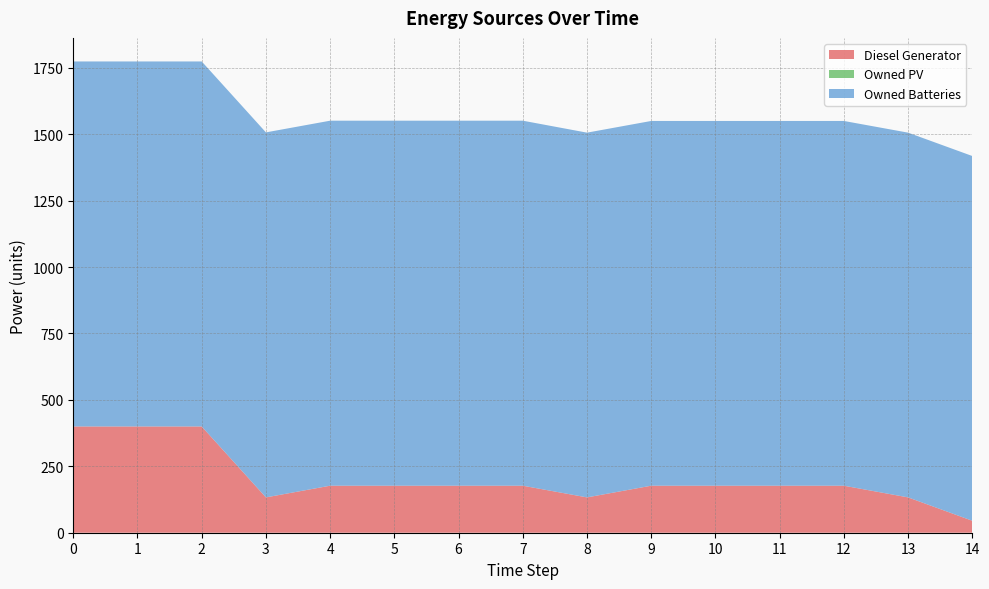

Reading left to right, transcribe all the data shown in this chart.

Diesel Generator: 400.0	400.0	400.0	133.0	177.0	177.0	177.0	177.0	133.0	177.0	177.0	177.0	177.0	133.0	45.0
Owned PV: 0.0	0.0	0.0	0.0	0.0	0.0	0.0	0.0	0.0	0.0	0.0	0.0	0.0	0.0	0.0
Owned Batteries: 1374.0	1374.0	1374.0	1374.0	1374.0	1374.0	1374.0	1374.0	1373.0	1373.0	1373.0	1373.0	1373.0	1373.0	1373.0